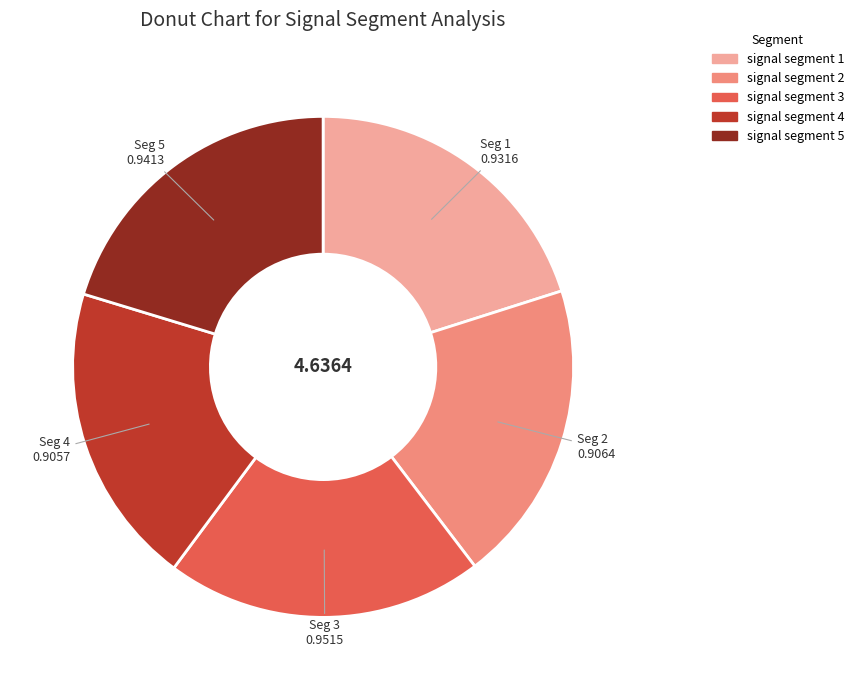

How many slices are in this pie chart?

5